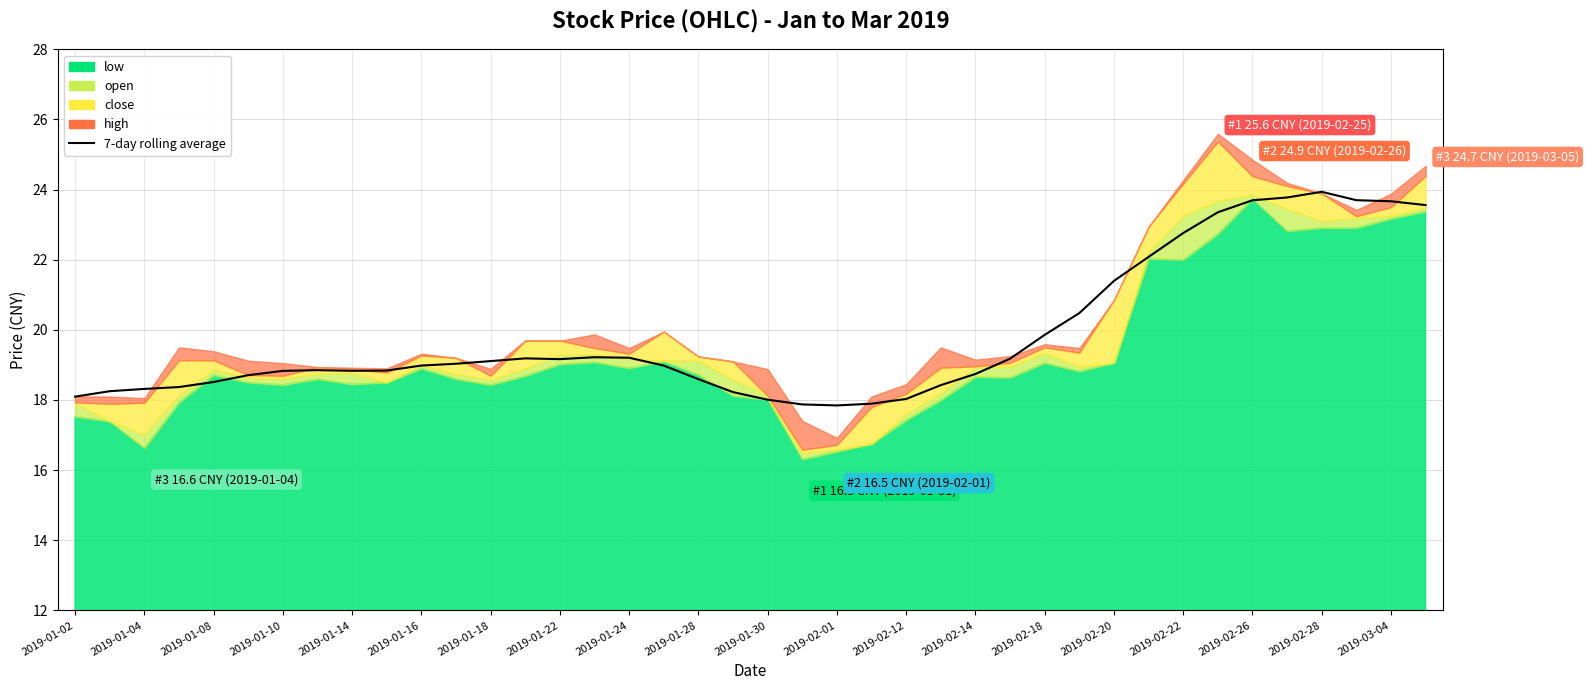

Is it true that the value at 2019-02-14 is 31.9?

False